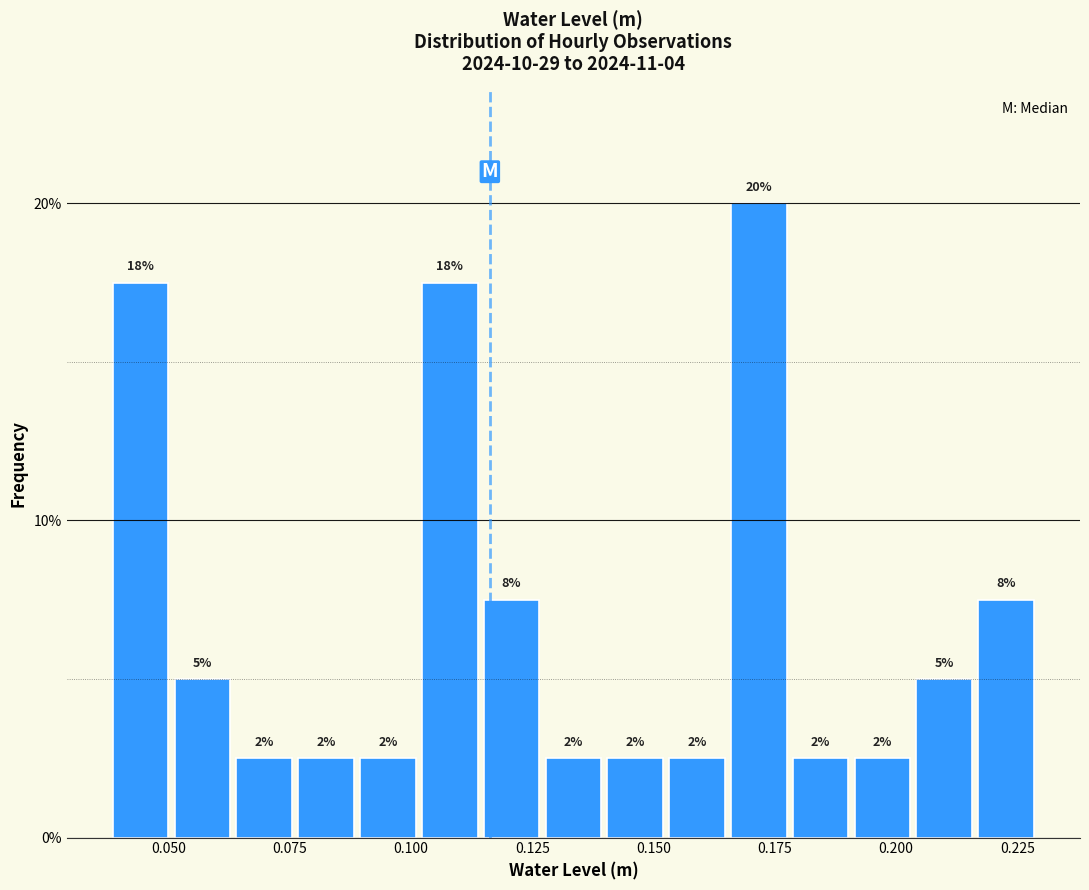

Around what value on the x-axis is the tallest bar? Give the approximate position of its centre, as read against the axis.

0.170